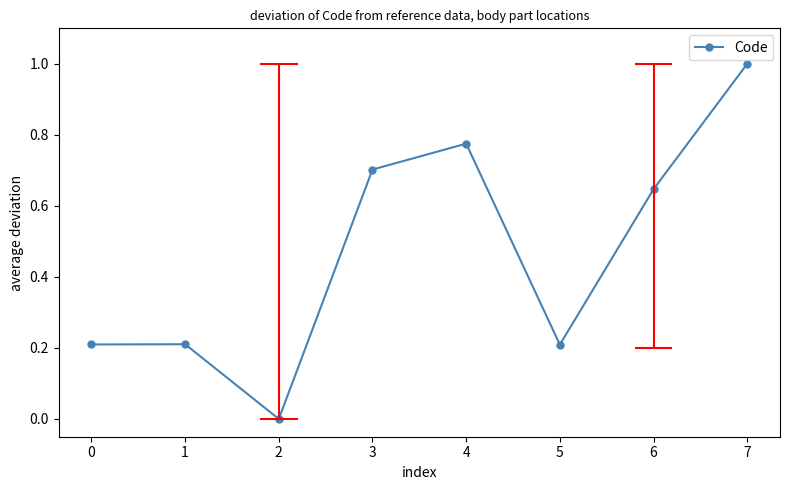

What is the value of the 6th point from the left?

0.2